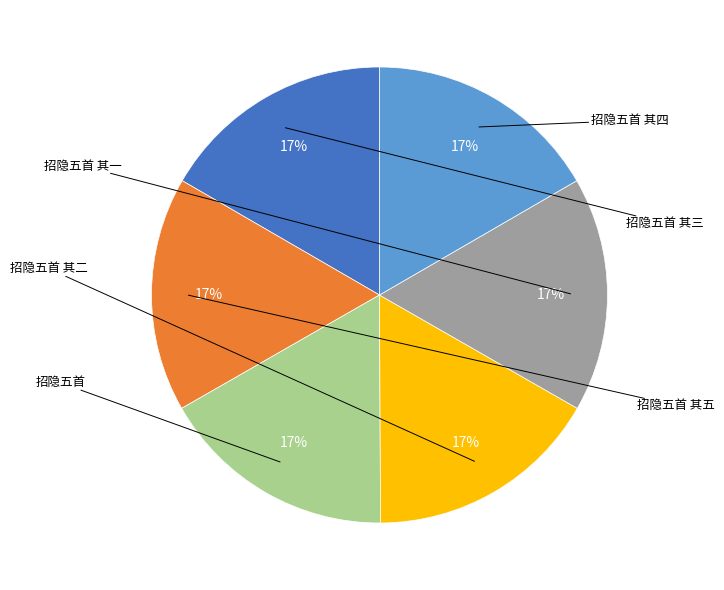

Does any single category account for the majority?

No